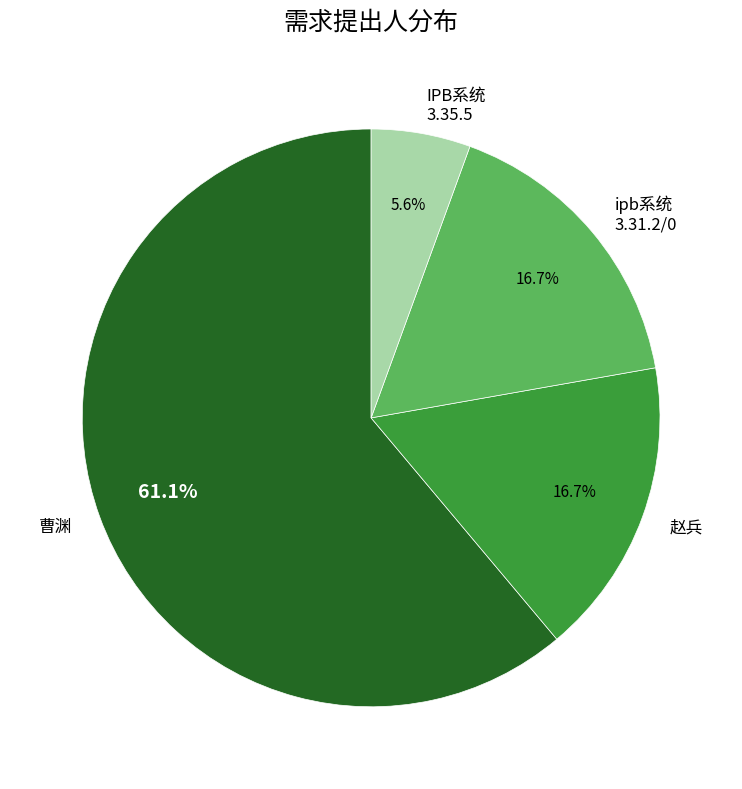

What percentage is NOT represented by ipb系统 3.31.2/0?

83.3%